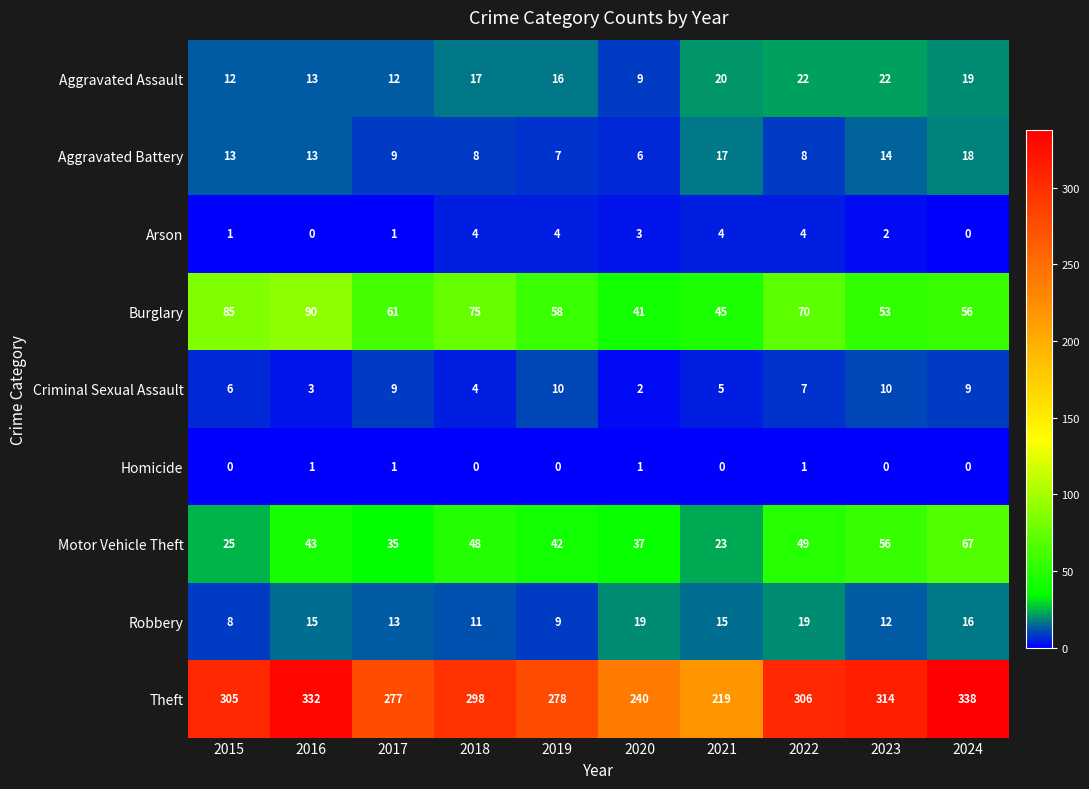

What is the difference between the highest and lowest values at 2018?

298